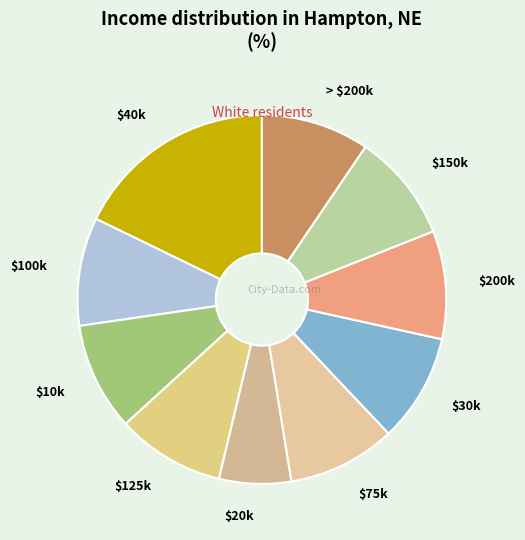

Does any single category account for the majority?

No